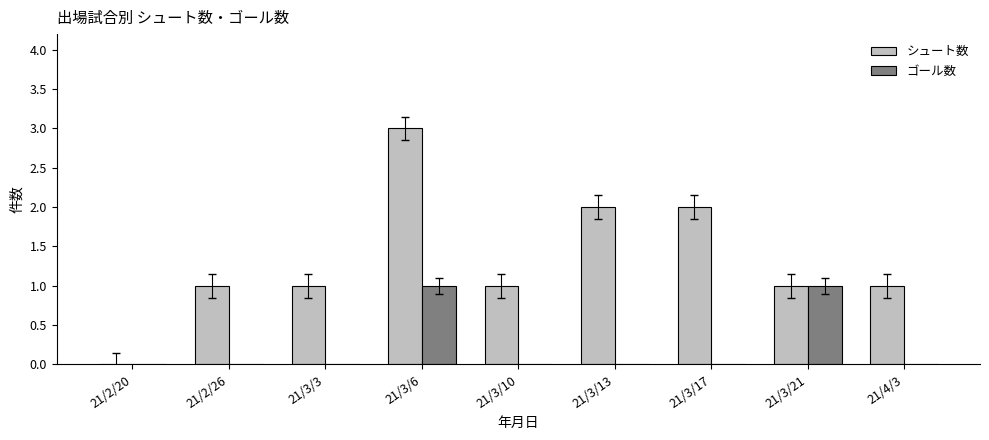

What is the sum of all シュート数 values?

12